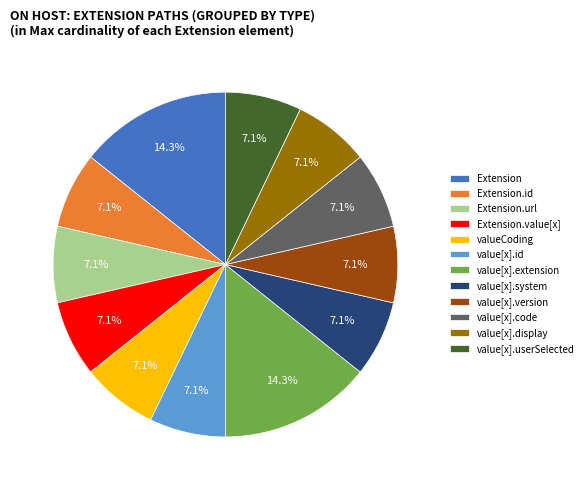

How many slices are in this pie chart?

12